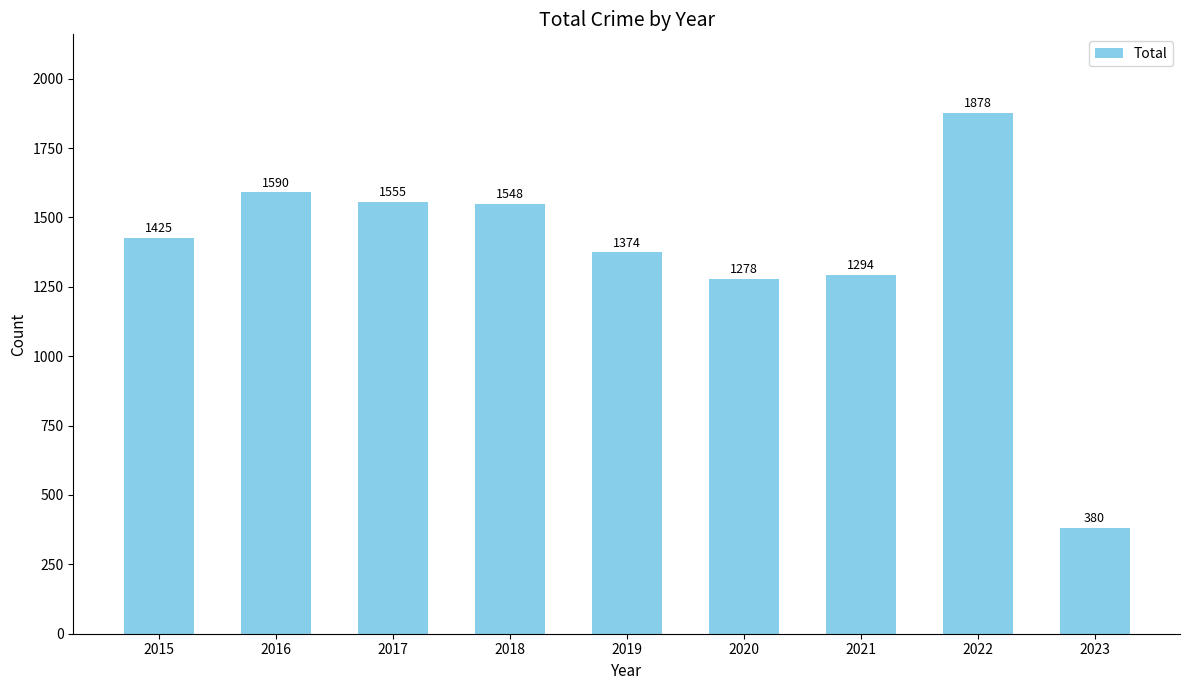

Reading left to right, extract all data points from this chart.

2015=1425	2016=1590	2017=1555	2018=1548	2019=1374	2020=1278	2021=1294	2022=1878	2023=380